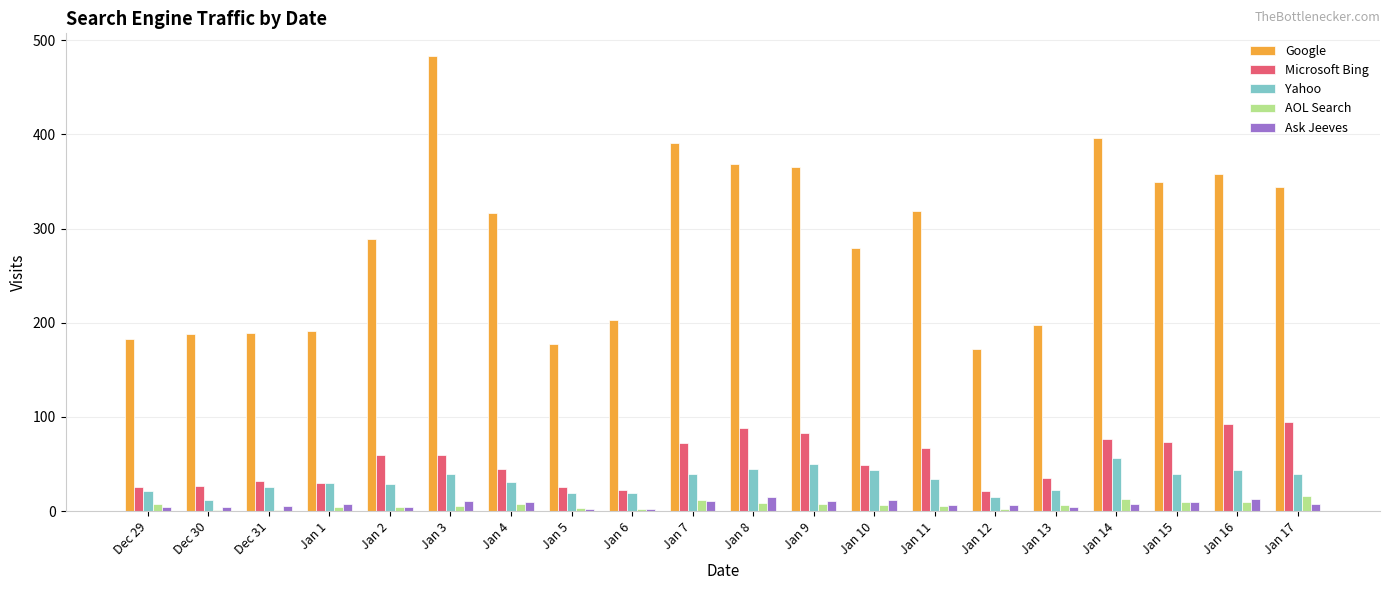

At which category does the chart reach its peak across all series?

Jan 3